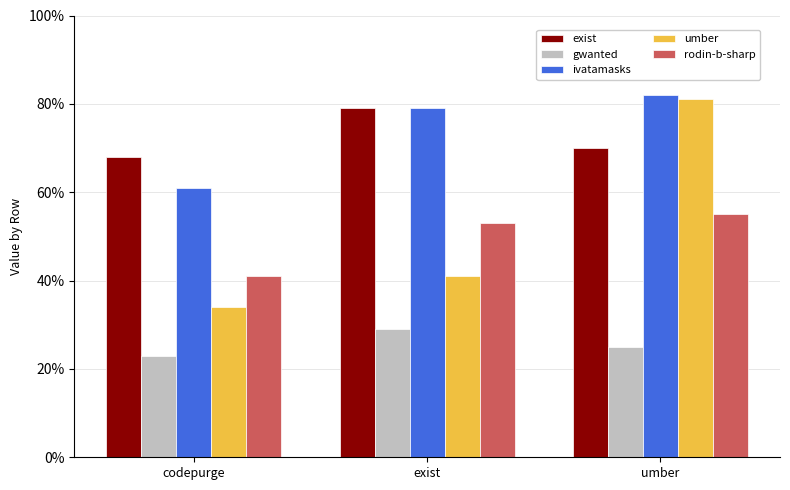

Reading left to right, list all the values displayed in this chart.

exist: codepurge=0.7	exist=0.8	umber=0.7
gwanted: codepurge=0.2	exist=0.3	umber=0.2
ivatamasks: codepurge=0.6	exist=0.8	umber=0.8
umber: codepurge=0.3	exist=0.4	umber=0.8
rodin-b-sharp: codepurge=0.4	exist=0.5	umber=0.6